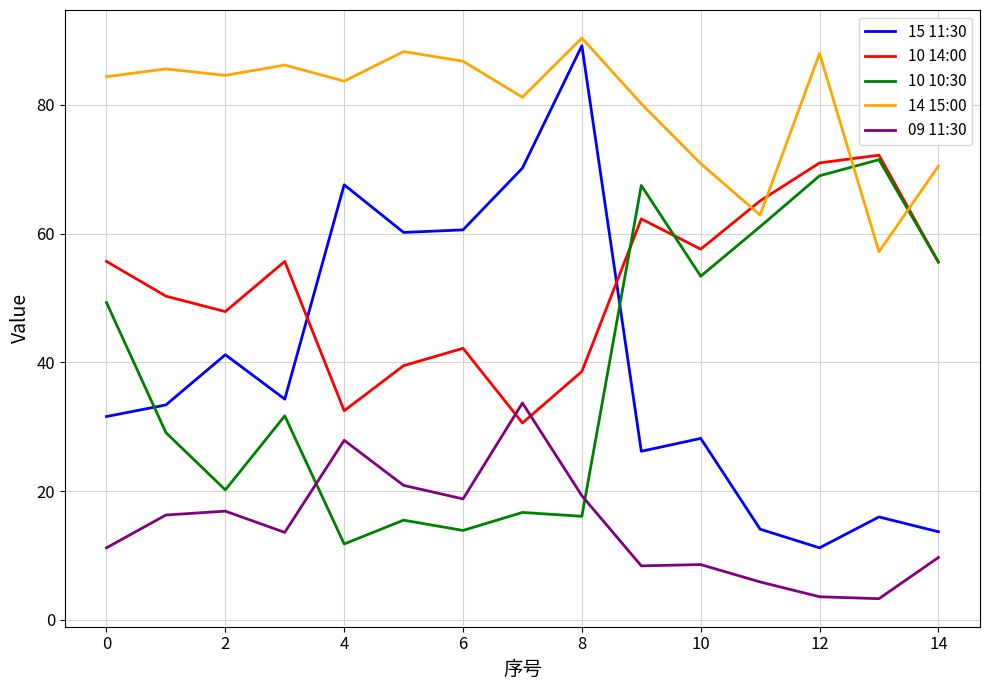

How many lines are shown in the chart?

5